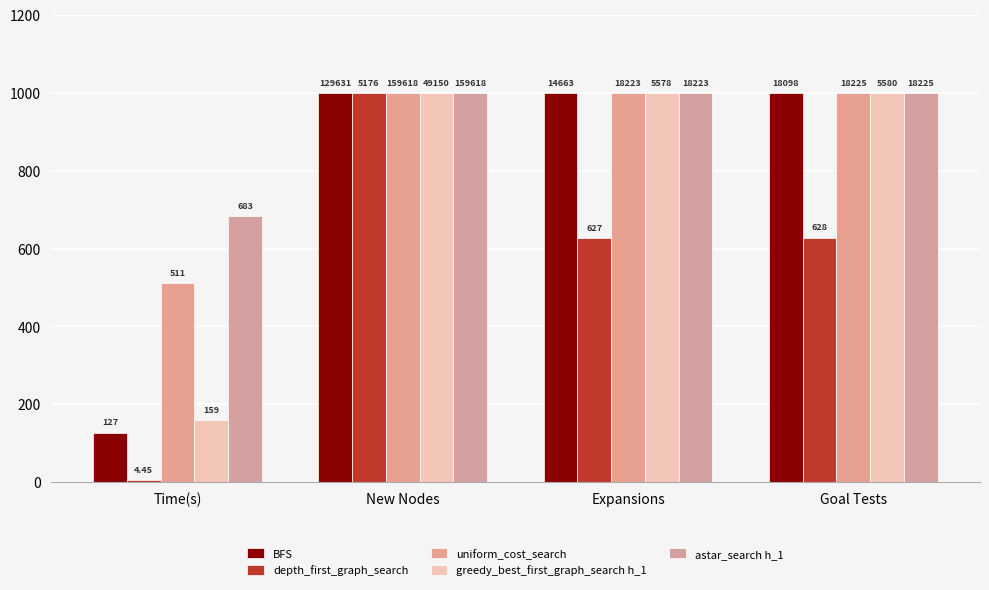

Does the chart contain stacked bars?

No